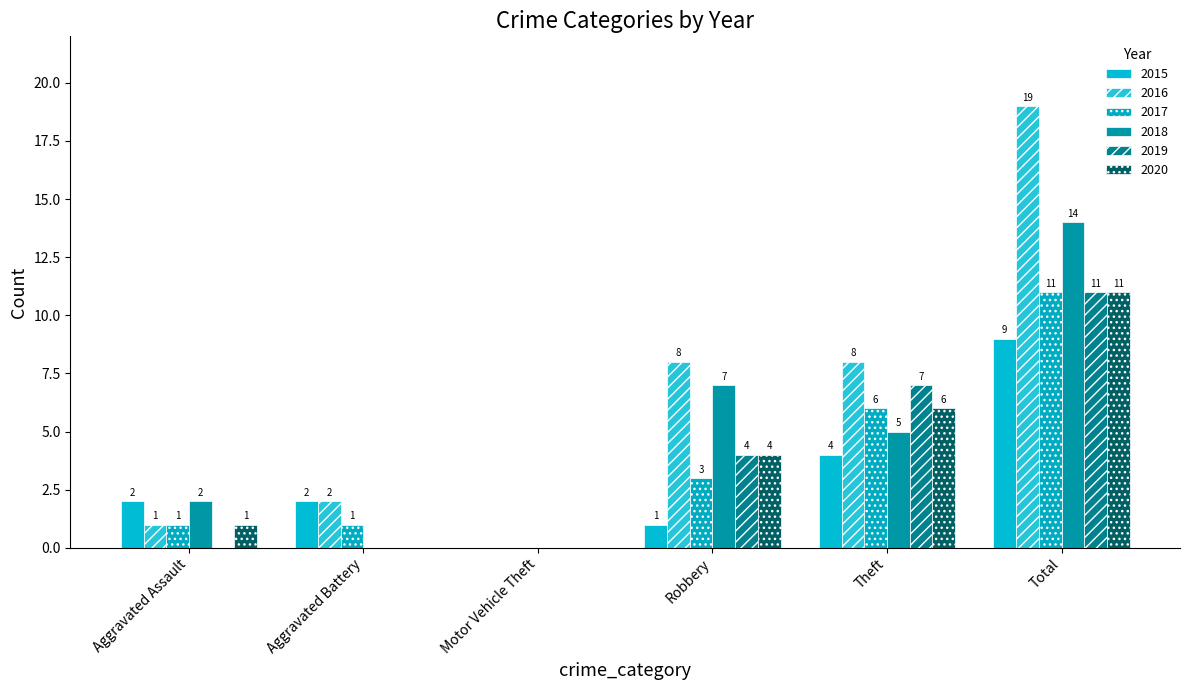

Does the chart contain stacked bars?

No